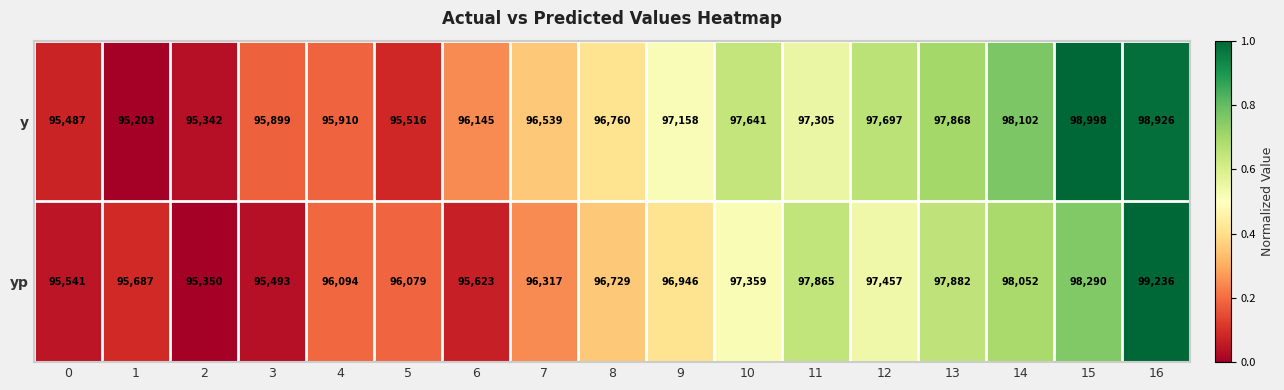

What is the difference between the highest and lowest values at 15?

708